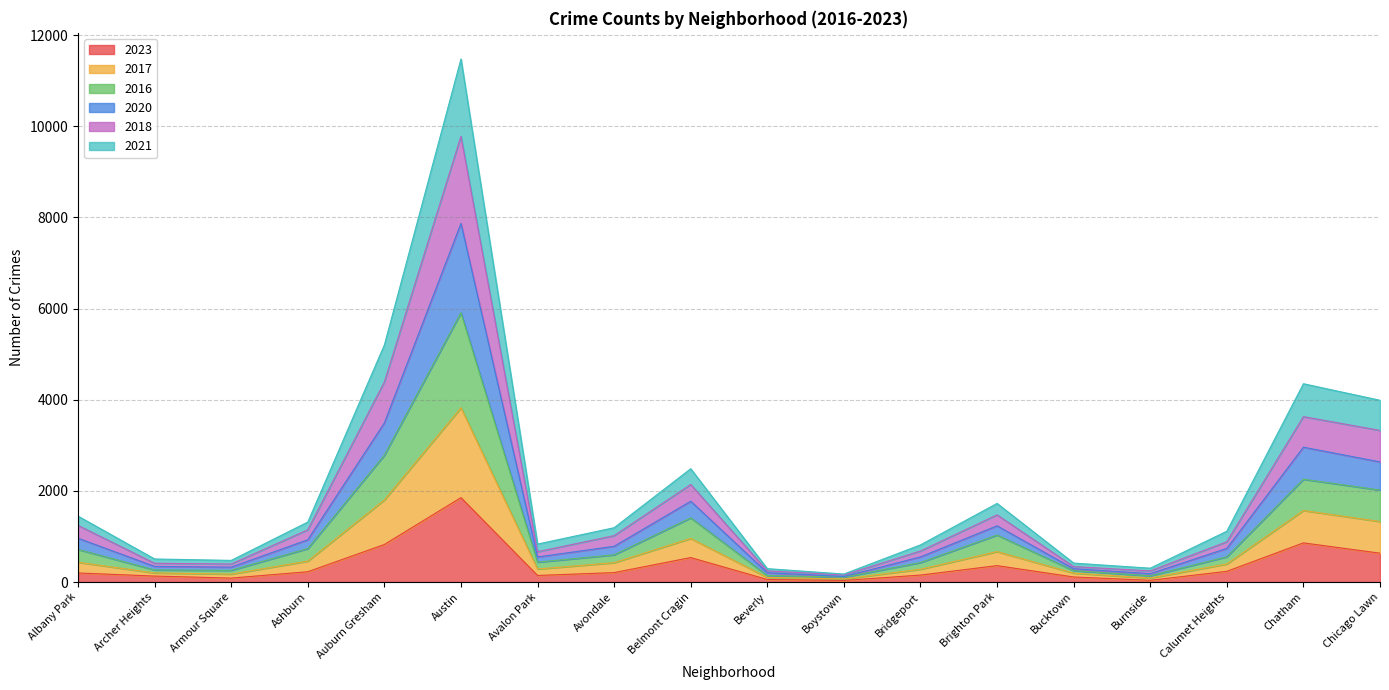

At which label does 2023 reach its peak?

Austin